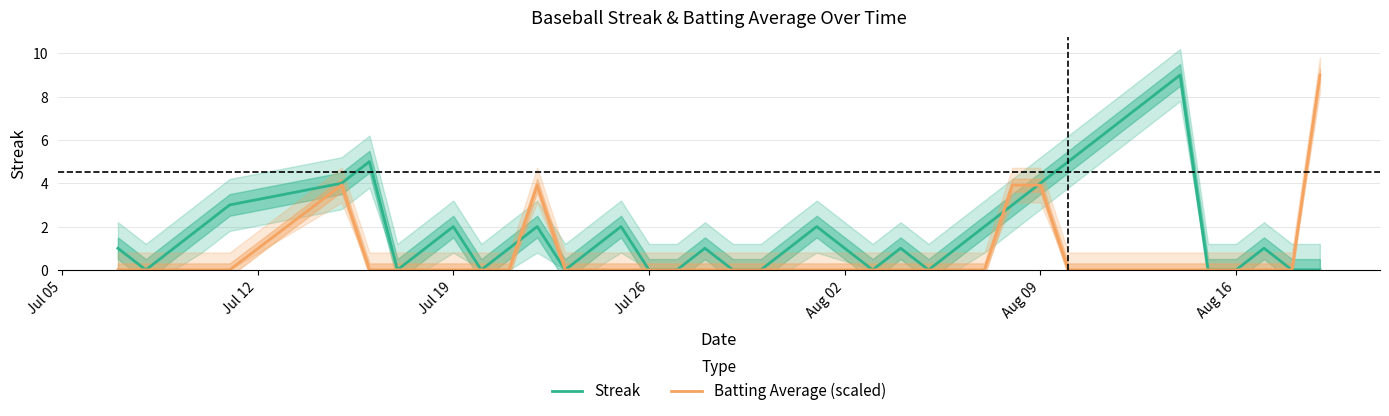

Is it true that Streak equals 5.7 at Aug 09?

False